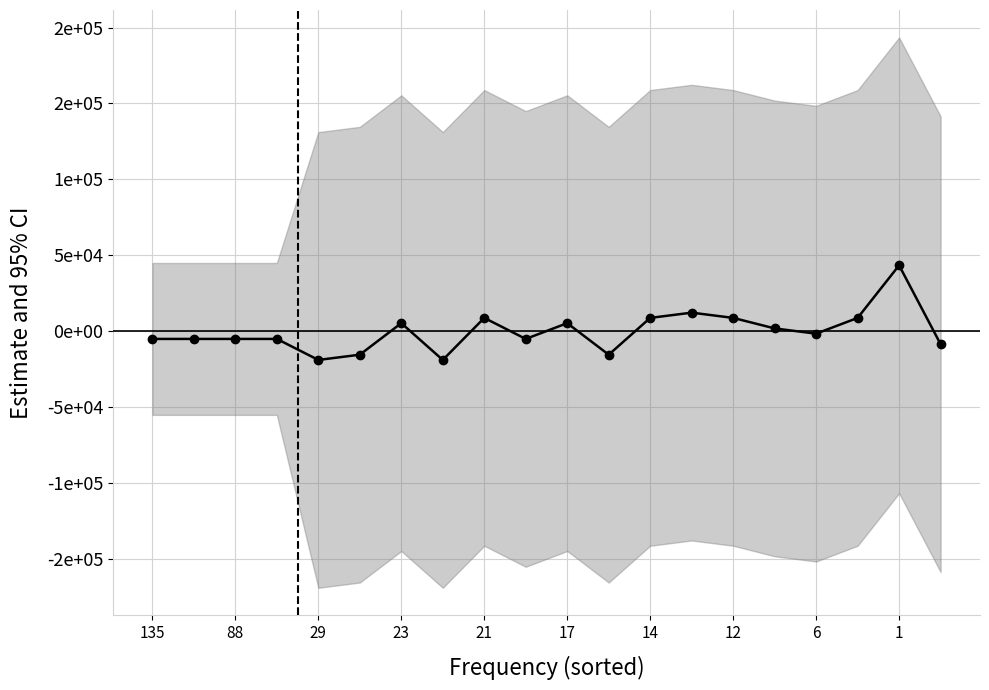

Does the chart display data point markers on the line(s)?

Yes